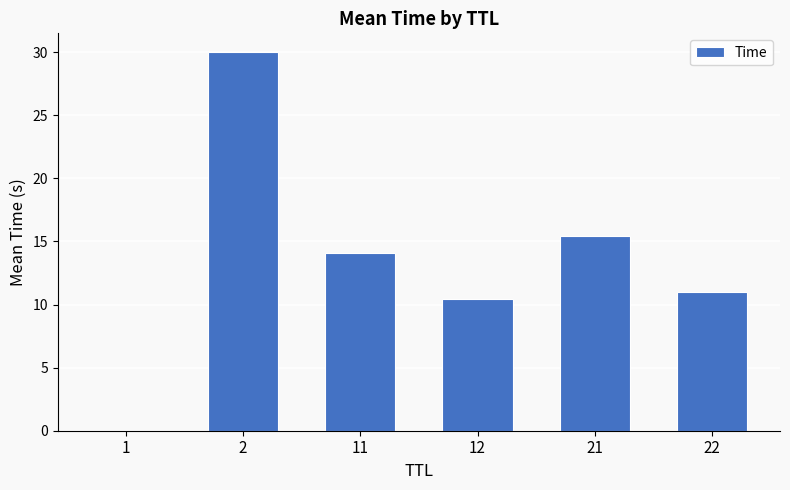

True or false: the data shows 4.3 at 12.

False